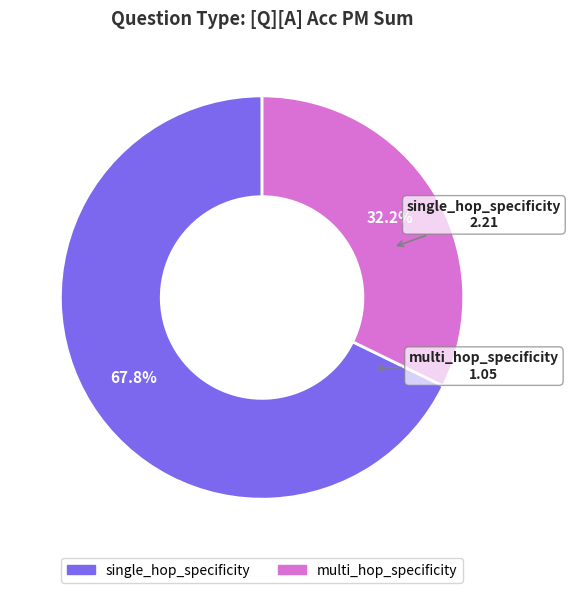

To the nearest percent, what is the difference between the largest and smallest slice percentages?

36%